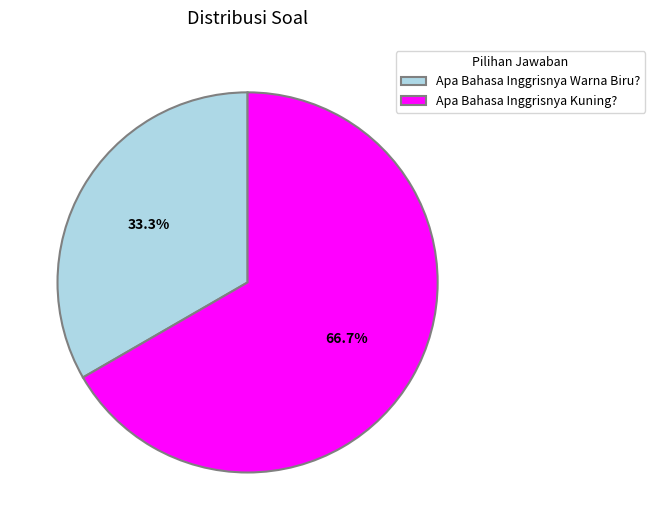

Approximately how many times larger is the value at Apa Bahasa Inggrisnya Warna Biru? compared to Apa Bahasa Inggrisnya Kuning??

0.5